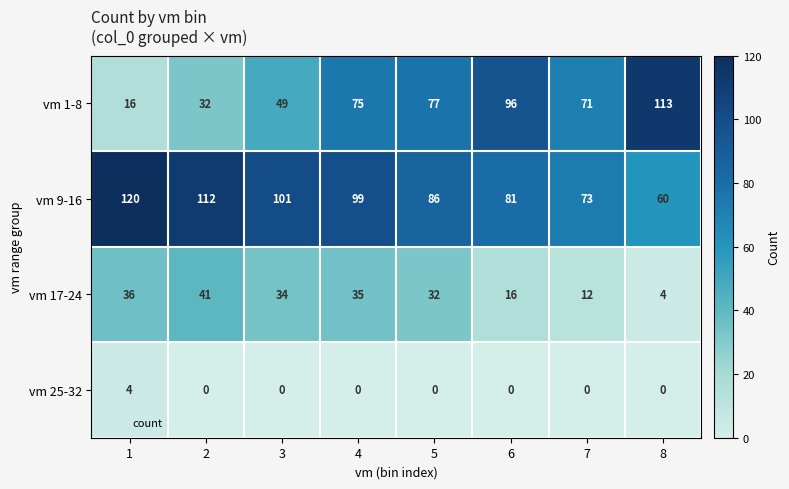

What is the sum of all vm 17-24 values?

210